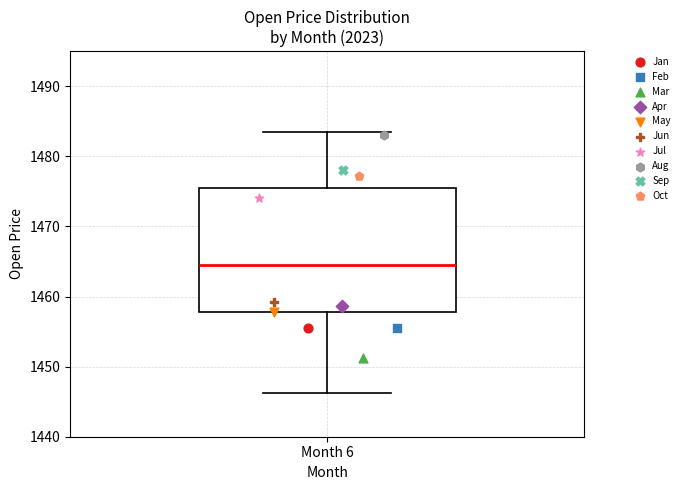

Transcribe this box plot: give where the median line is, the range the box spans, and where the two whiskers end, as read against the y-axis. The values are not printed on the chart, so give them approximately, as read against the axis.

median 1465, box 1458 to 1476, whiskers 1446 to 1484